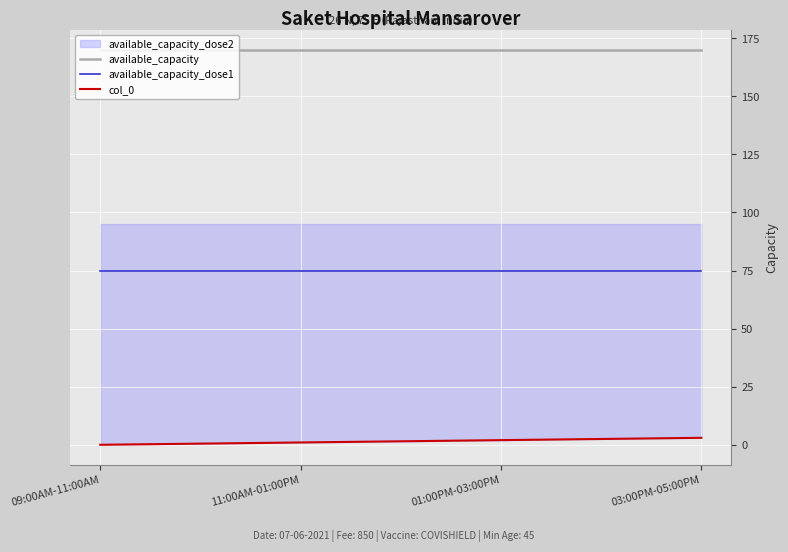

What is the greatest value displayed?

170